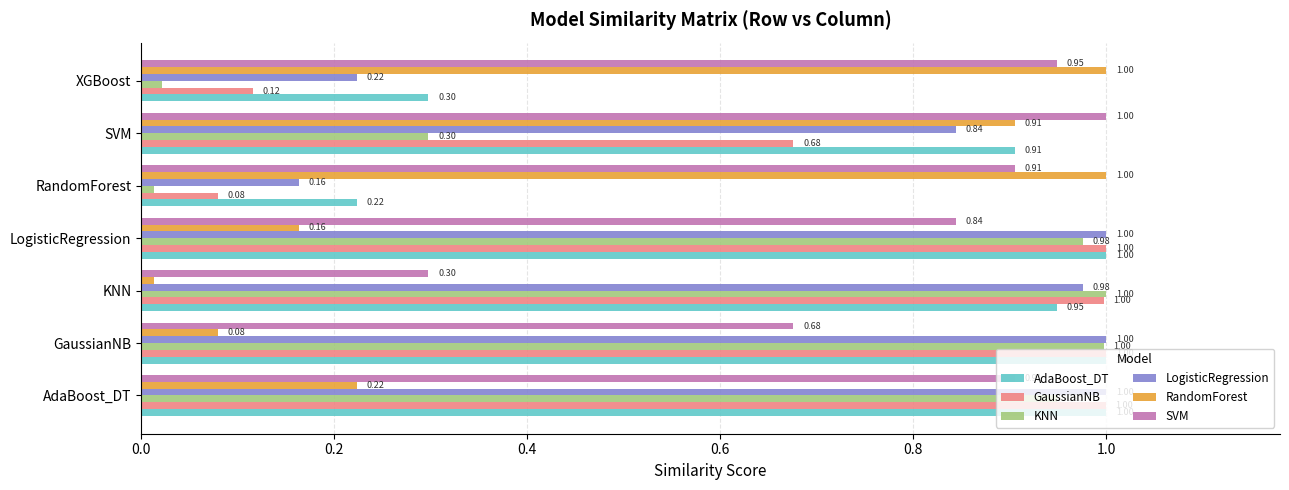

Which series has the largest total across all categories?

SVM